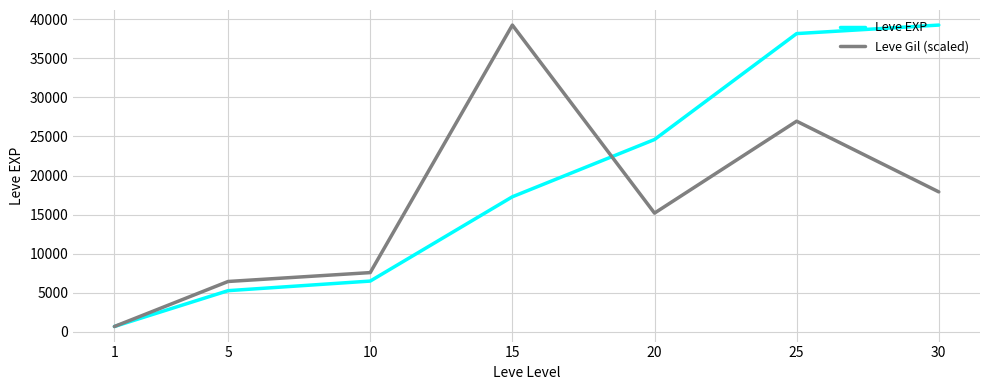

At which label is Leve Gil (scaled) closest to 19967?

30